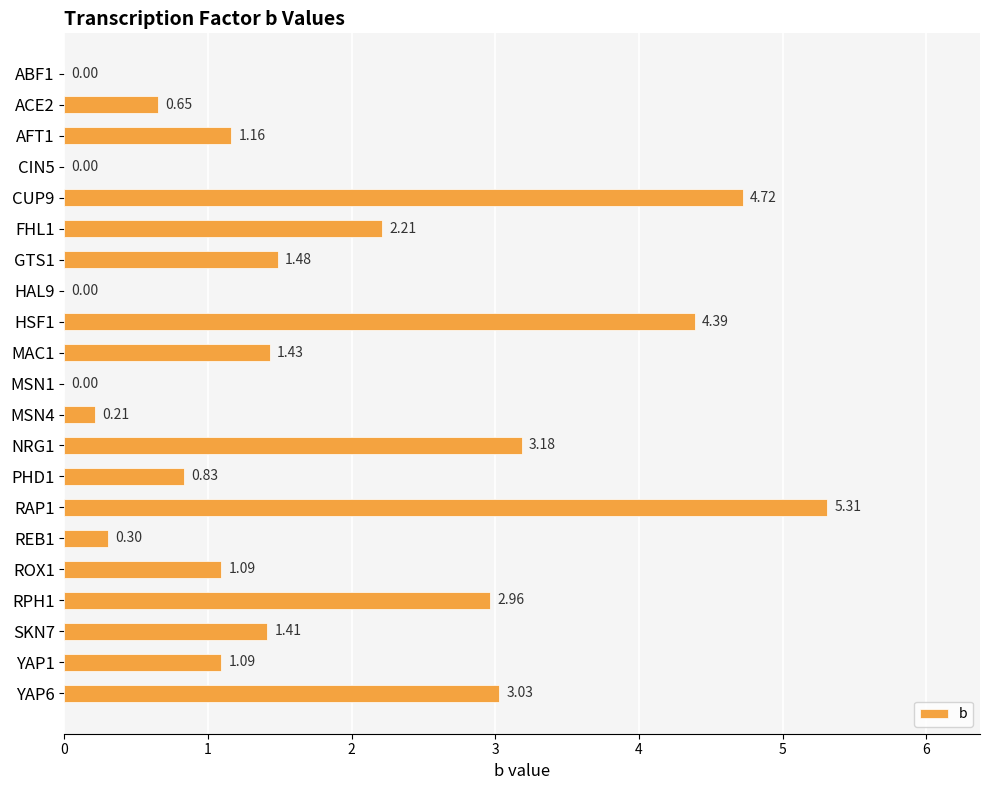

Approximately how many times larger is the value at RAP1 compared to YAP1?

4.9